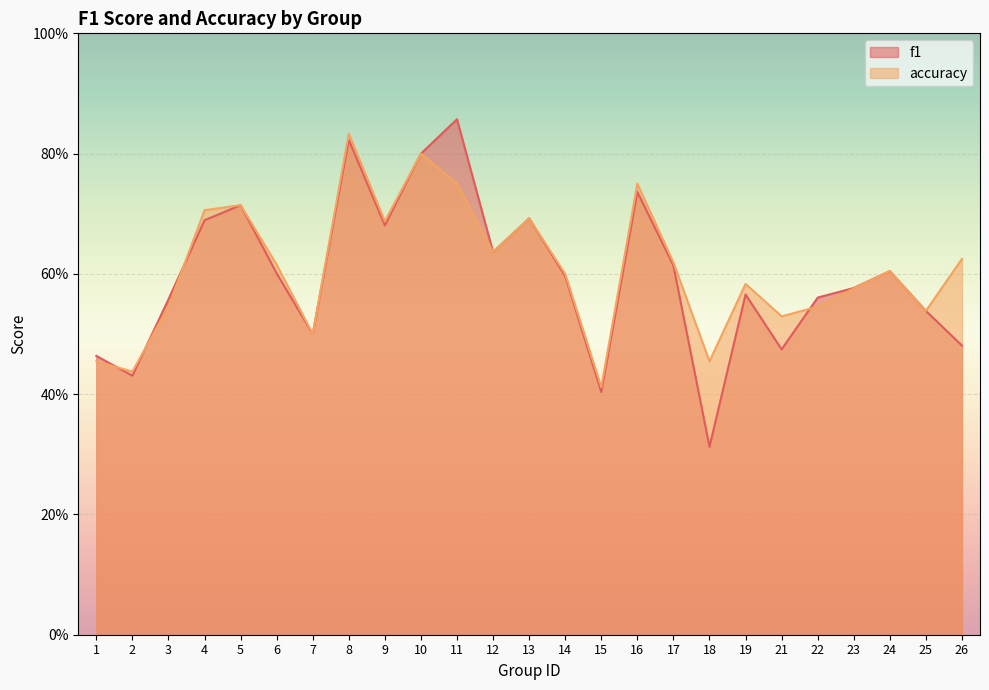

Reading left to right, list all the values displayed in this chart.

f1: 1=0.5	2=0.4	3=0.6	4=0.7	5=0.7	6=0.6	7=0.5	8=0.8	9=0.7	10=0.8	11=0.9	12=0.6	13=0.7	14=0.6	15=0.4	16=0.7	17=0.6	18=0.3	19=0.6	21=0.5	22=0.6	23=0.6	24=0.6	25=0.5	26=0.5
accuracy: 1=0.5	2=0.4	3=0.5	4=0.7	5=0.7	6=0.6	7=0.5	8=0.8	9=0.7	10=0.8	11=0.8	12=0.6	13=0.7	14=0.6	15=0.4	16=0.8	17=0.6	18=0.5	19=0.6	21=0.5	22=0.5	23=0.6	24=0.6	25=0.5	26=0.6